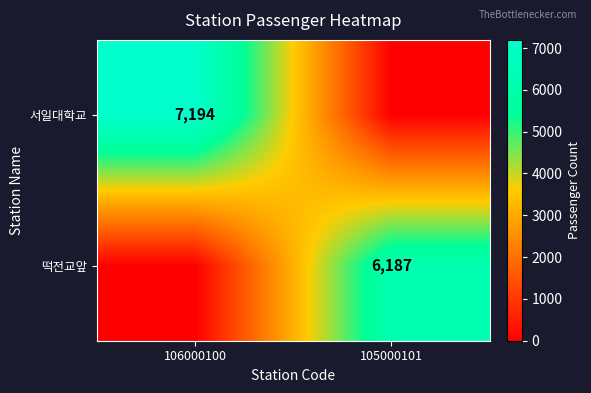

The 서일대학교 series shows 10590 at 106000100. True or false?

False